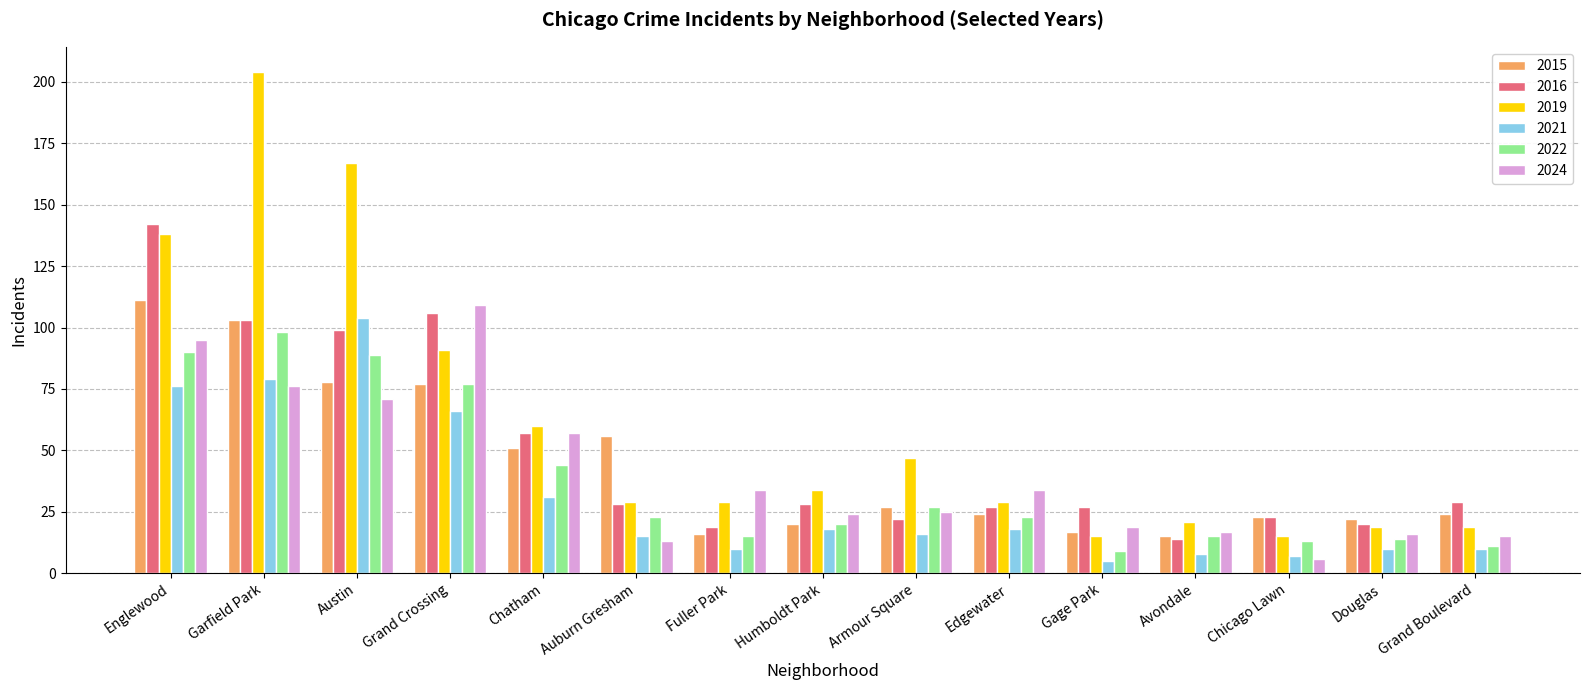

Which label corresponds to the largest value in the chart?

Garfield Park